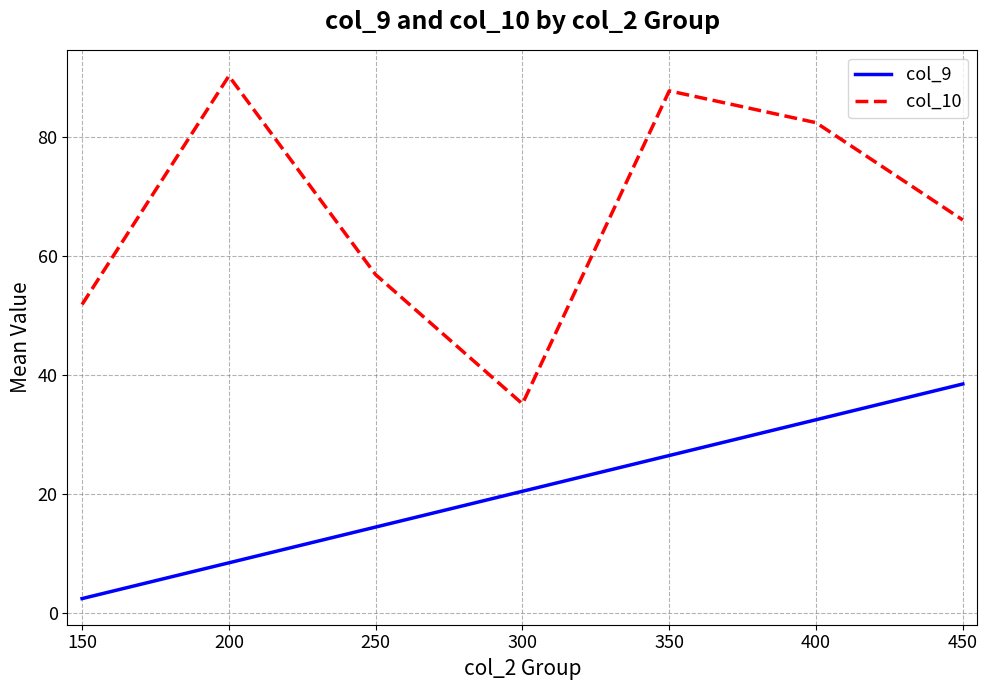

List the series in order of their overall mean, highest first.

col_10, col_9